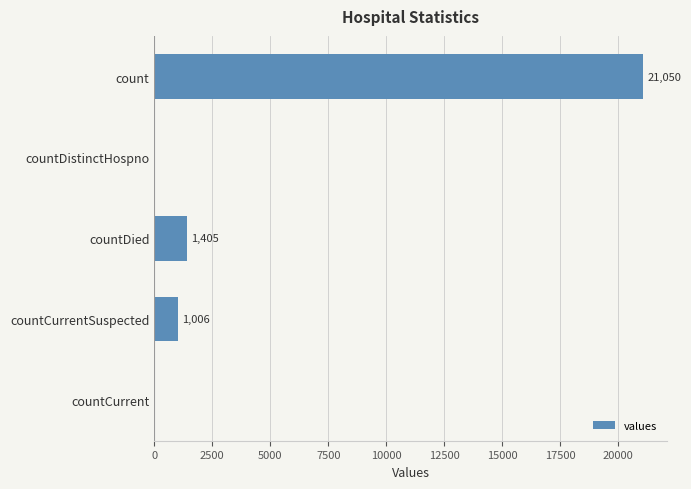

At which label is the value closest to 10525?

countDied